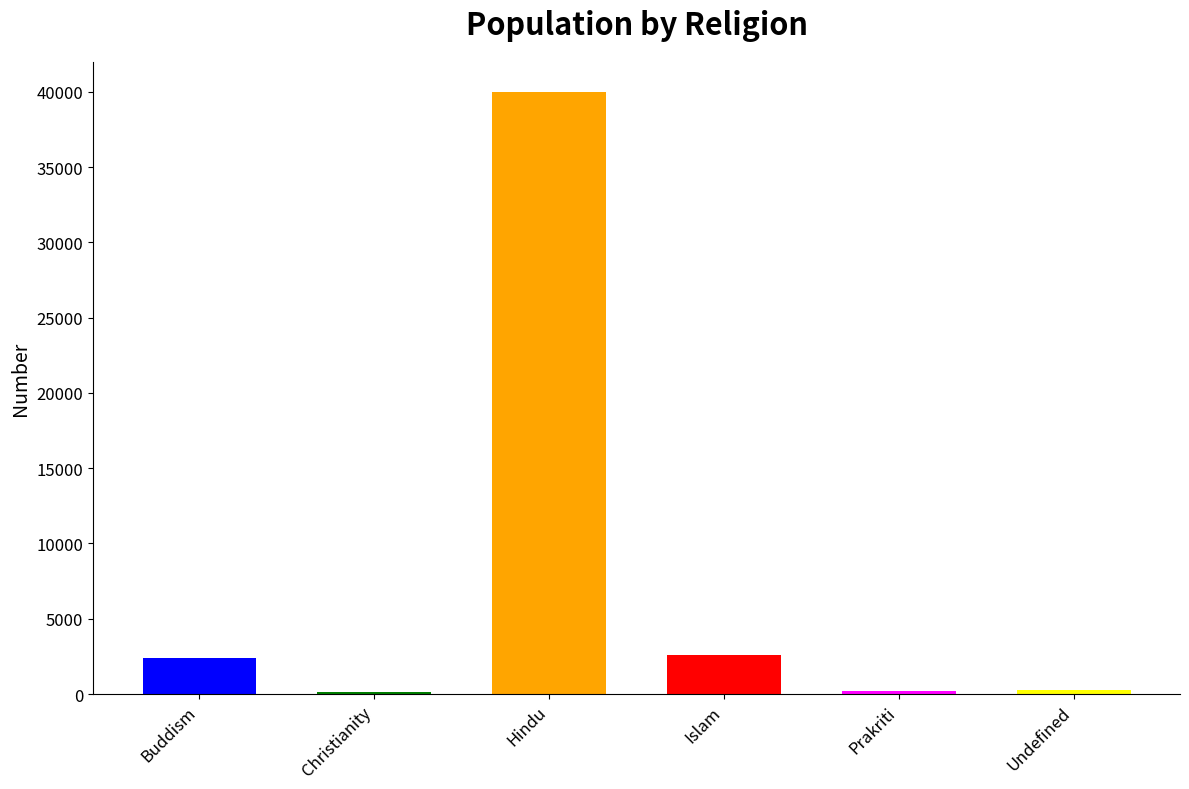

What is the value of the 2nd bar from the left?

142